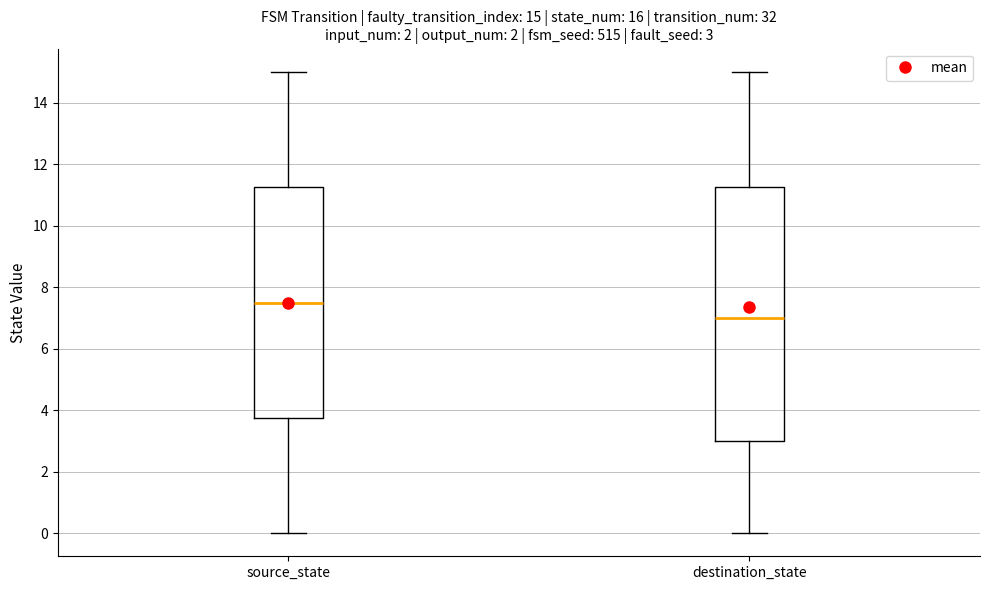

Which box has the highest median line?

source_state